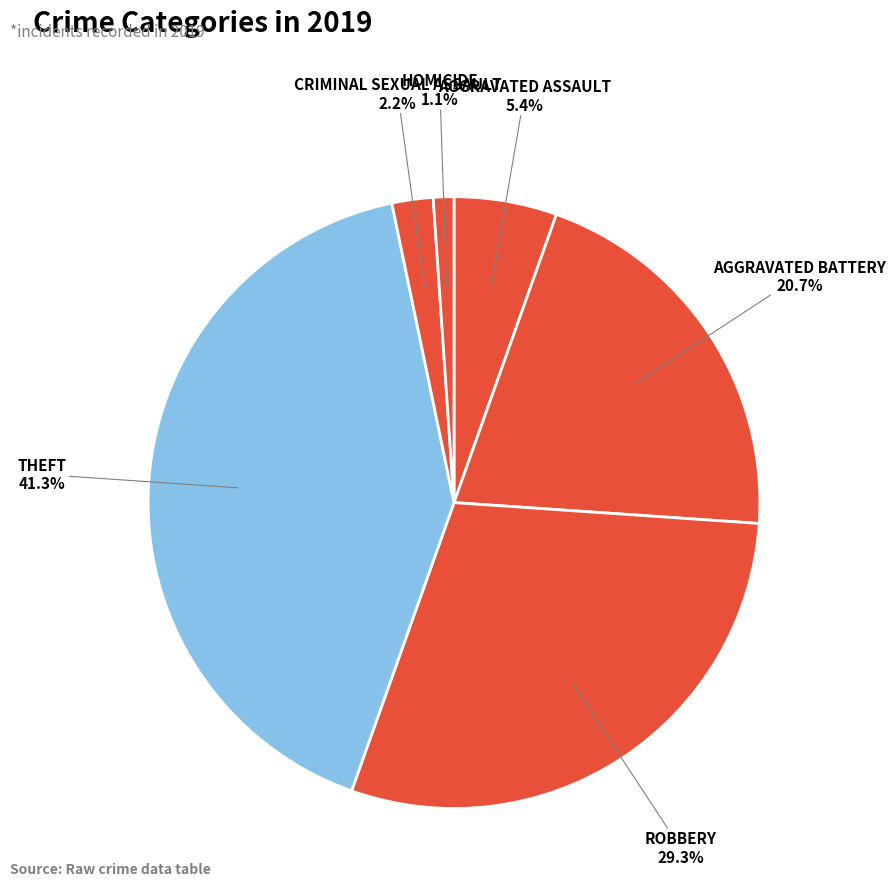

How many segments does this pie chart have?

6